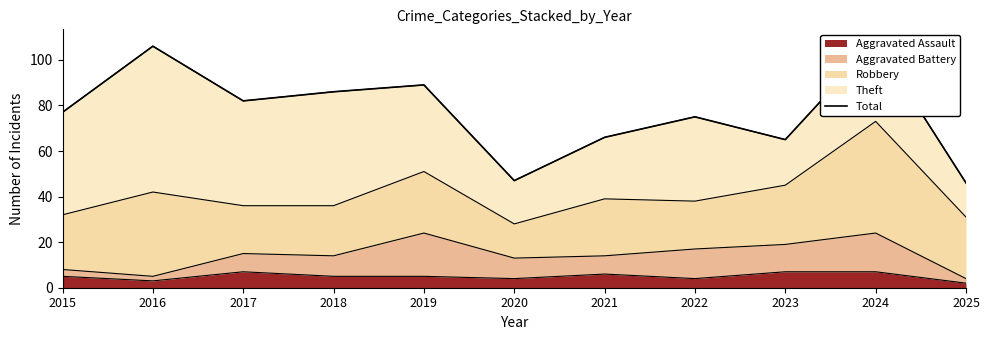

At which category does the data reach its first local valley?

2017